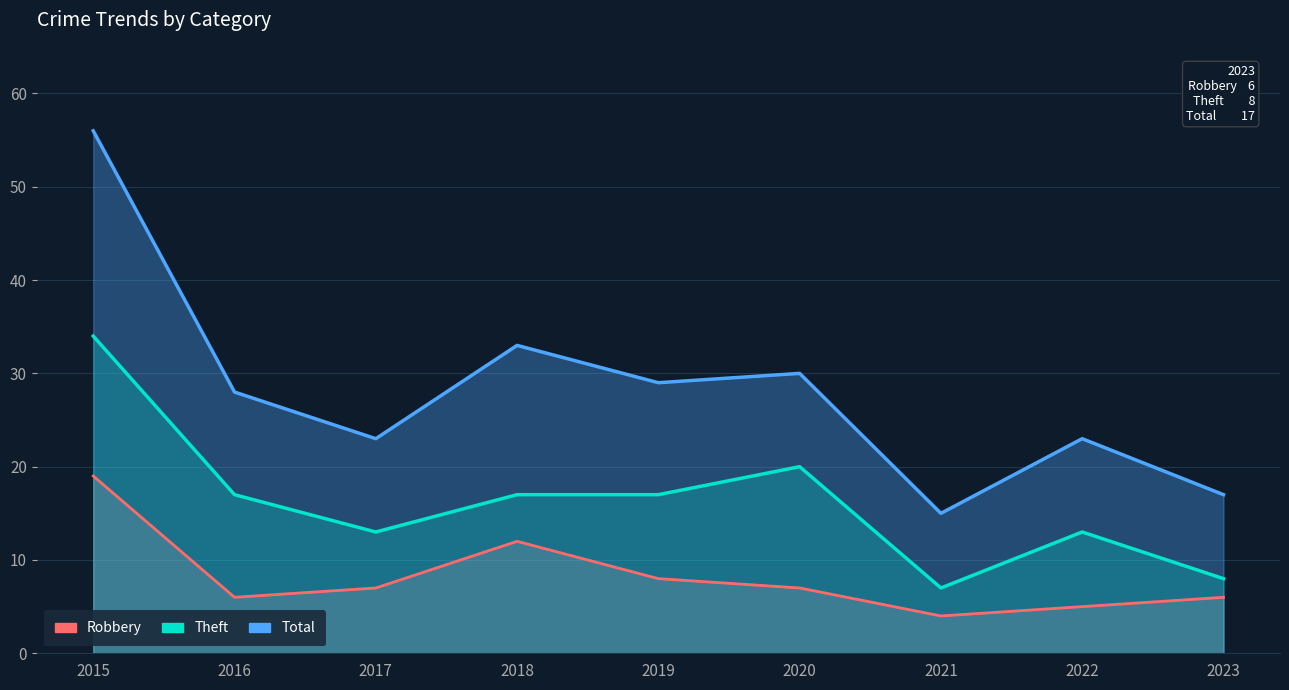

What is the spread (max minus min) of values at 2022?

18